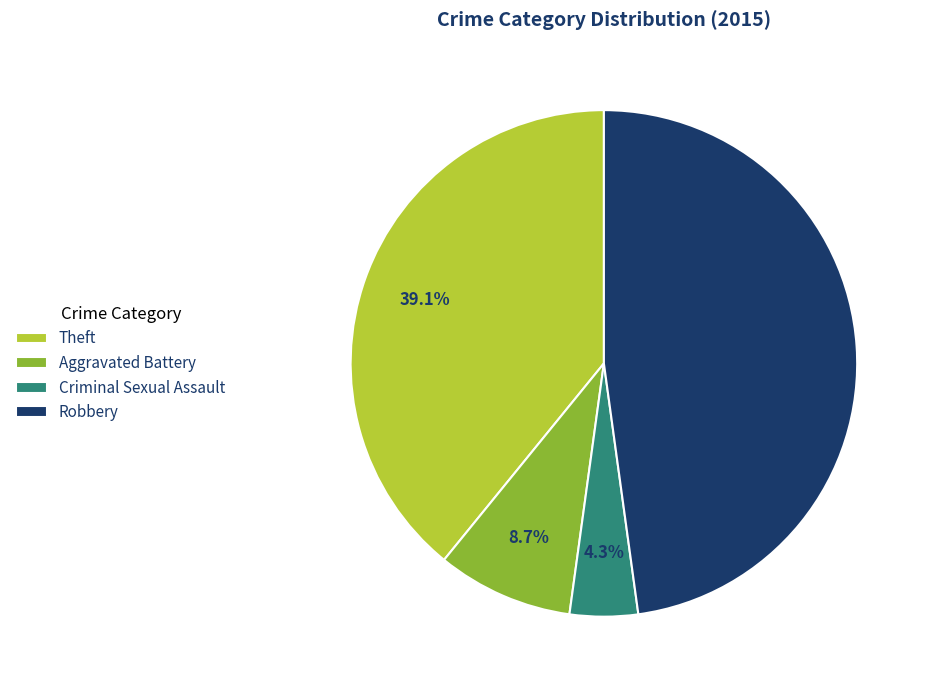

Is Aggravated Battery the majority of the pie?

No